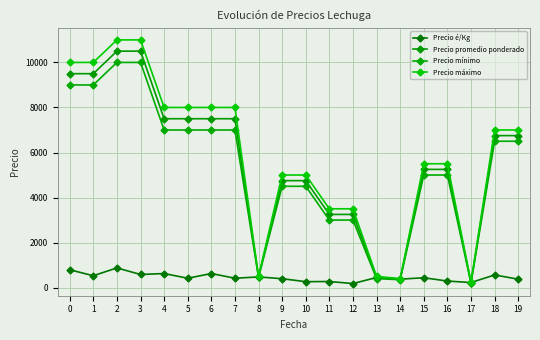

What are all the series names shown in the legend?

Precio é/Kg, Precio promedio ponderado, Precio mínimo, Precio máximo